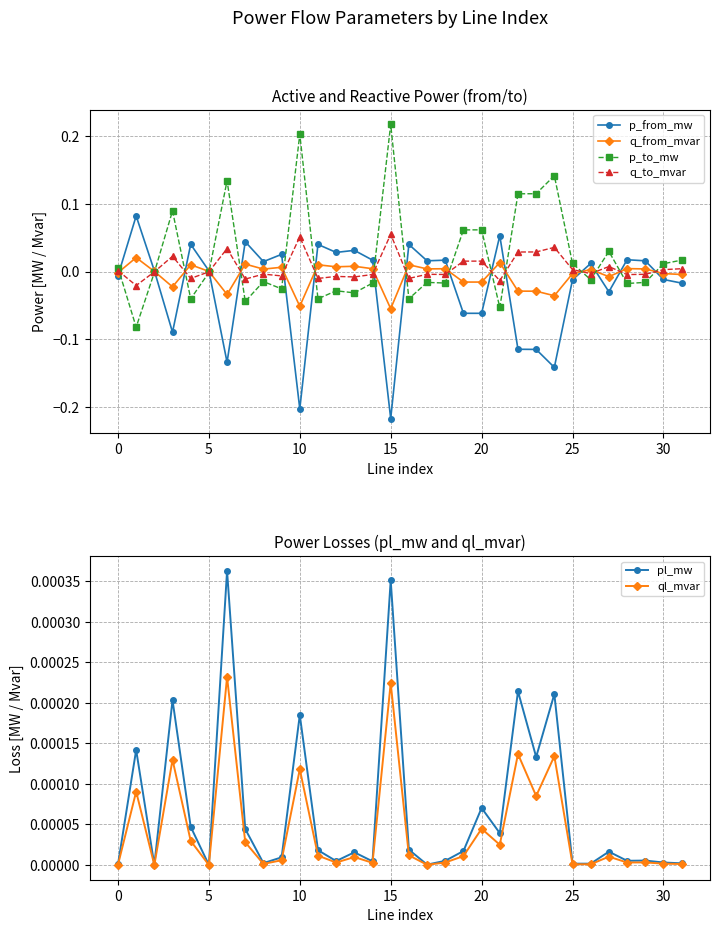

Reading left to right, list all the values displayed in this chart.

p_from_mw: -0.0	0.1	0.0	-0.1	0.0	0.0	-0.1	0.0	0.0	0.0	-0.2	0.0	0.0	0.0	0.0	-0.2	0.0	0.0	0.0	-0.1	-0.1	0.1	-0.1	-0.1	-0.1	-0.0	0.0	-0.0	0.0	0.0	-0.0	-0.0
q_from_mvar: -0.0	0.0	0.0	-0.0	0.0	0.0	-0.0	0.0	0.0	0.0	-0.1	0.0	0.0	0.0	0.0	-0.1	0.0	0.0	0.0	-0.0	-0.0	0.0	-0.0	-0.0	-0.0	-0.0	0.0	-0.0	0.0	0.0	-0.0	-0.0
p_to_mw: 0.0	-0.1	-0.0	0.1	-0.0	-0.0	0.1	-0.0	-0.0	-0.0	0.2	-0.0	-0.0	-0.0	-0.0	0.2	-0.0	-0.0	-0.0	0.1	0.1	-0.1	0.1	0.1	0.1	0.0	-0.0	0.0	-0.0	-0.0	0.0	0.0
q_to_mvar: 0.0	-0.0	-0.0	0.0	-0.0	-0.0	0.0	-0.0	-0.0	-0.0	0.1	-0.0	-0.0	-0.0	-0.0	0.1	-0.0	-0.0	-0.0	0.0	0.0	-0.0	0.0	0.0	0.0	0.0	-0.0	0.0	-0.0	-0.0	0.0	0.0
pl_mw: 0.0	0.0	0.0	0.0	0.0	0.0	0.0	0.0	0.0	0.0	0.0	0.0	0.0	0.0	0.0	0.0	0.0	0.0	0.0	0.0	0.0	0.0	0.0	0.0	0.0	0.0	0.0	0.0	0.0	0.0	0.0	0.0
ql_mvar: 0.0	0.0	-0.0	0.0	0.0	-0.0	0.0	0.0	0.0	0.0	0.0	0.0	0.0	0.0	0.0	0.0	0.0	0.0	0.0	0.0	0.0	0.0	0.0	0.0	0.0	0.0	0.0	0.0	0.0	0.0	0.0	0.0